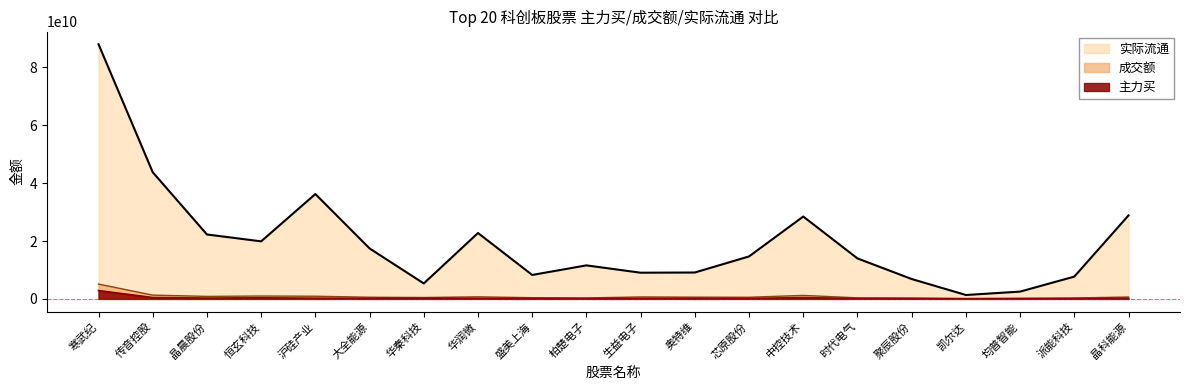

Which has a higher value, 聚辰股份 or 时代电气?

时代电气